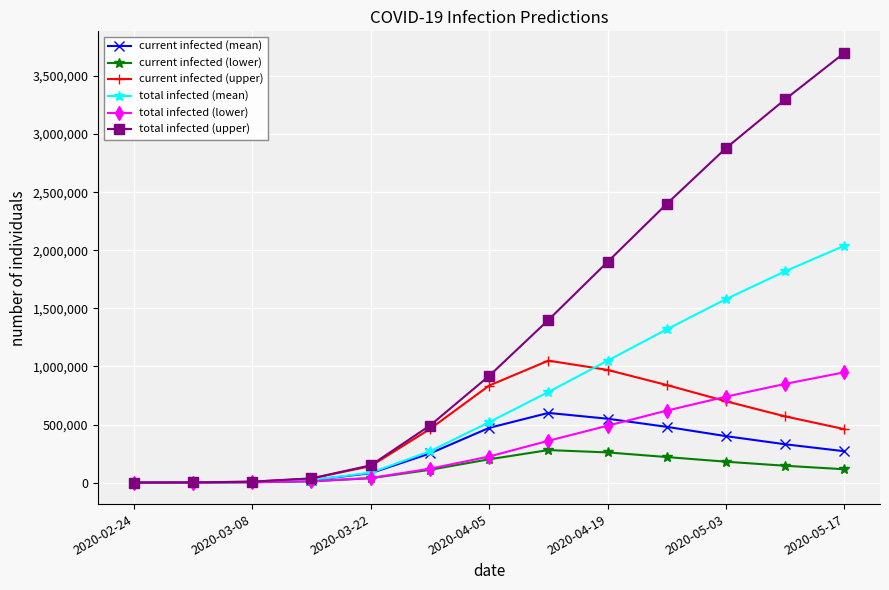

What is the value of the current infected (mean) point at the 8th from the left?

600000